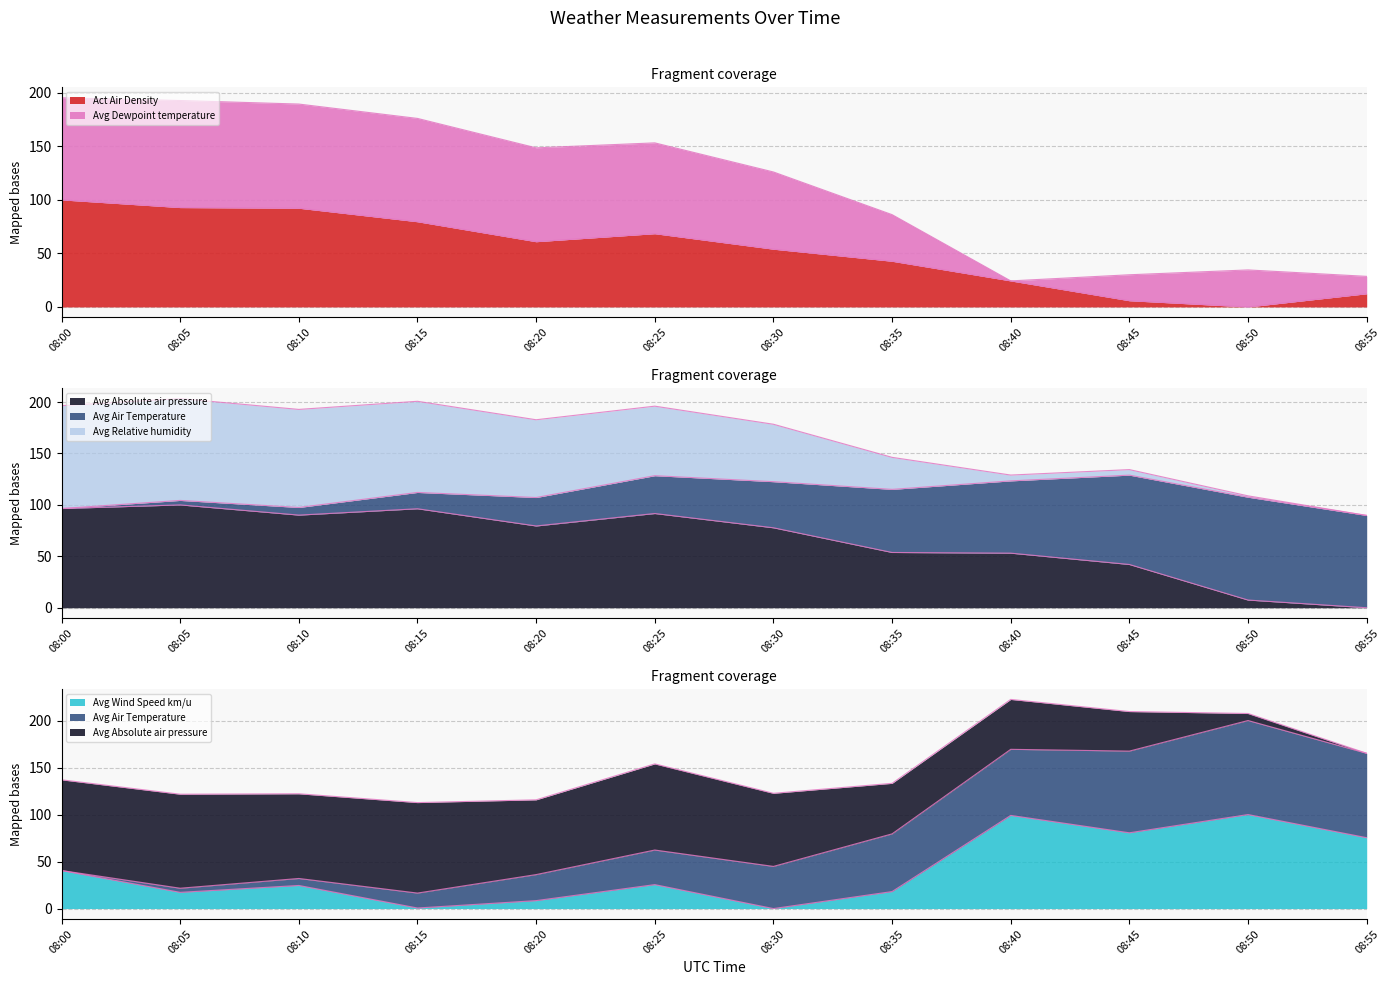

True or false: Act Air Density and Avg Absolute air pressure intersect in this chart.

True